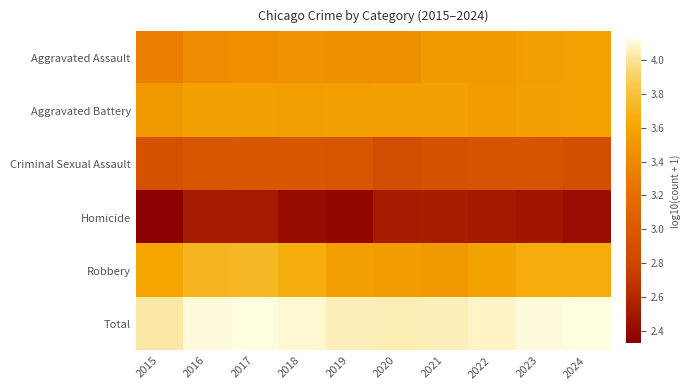

Between 2020 and 2023, which series saw the biggest shift?

Robbery